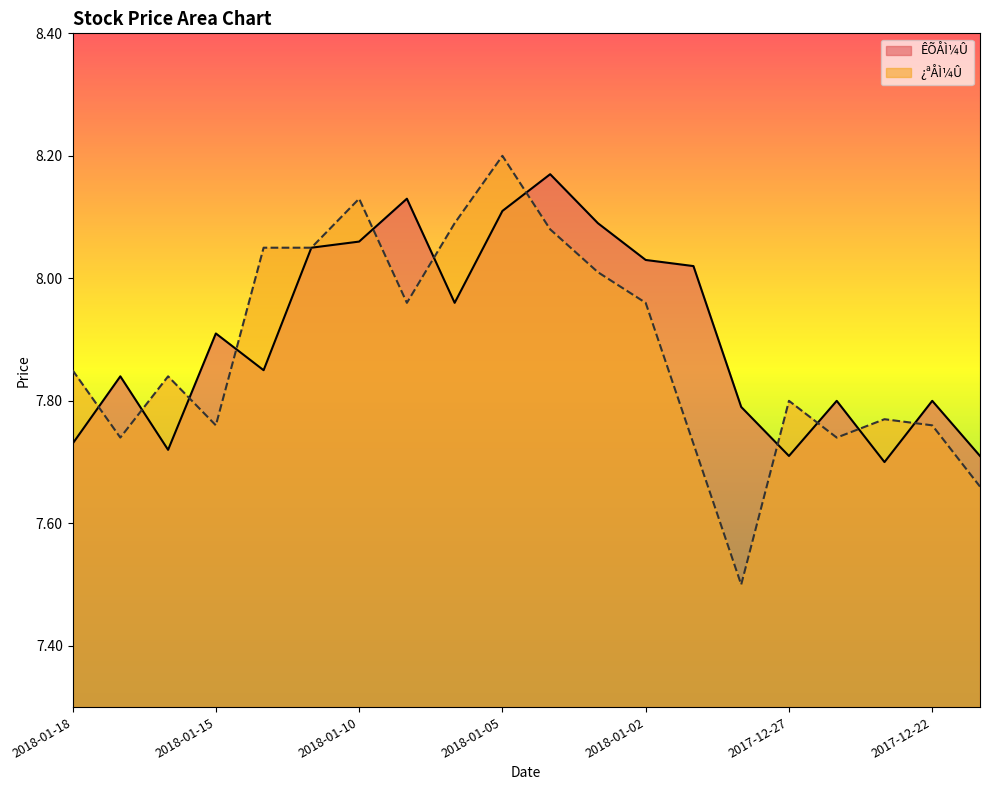

Is it true that ¿ªÅÌ¼Û equals 7.7 at 2018-01-17?

True